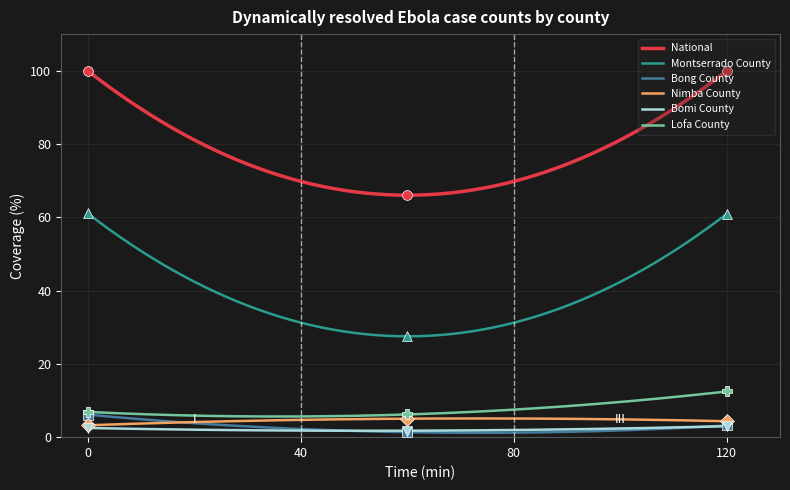

Which series has the largest total across all categories?

National